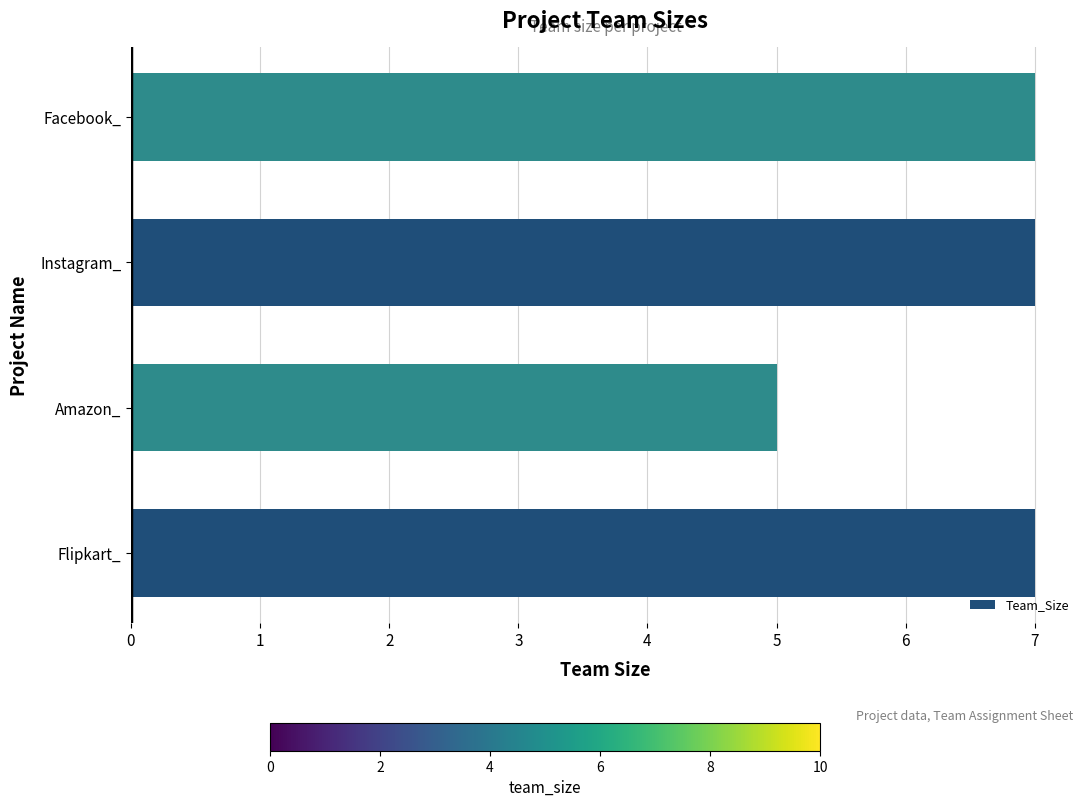

What is the sum of the values at Amazon_ and Instagram_?

12